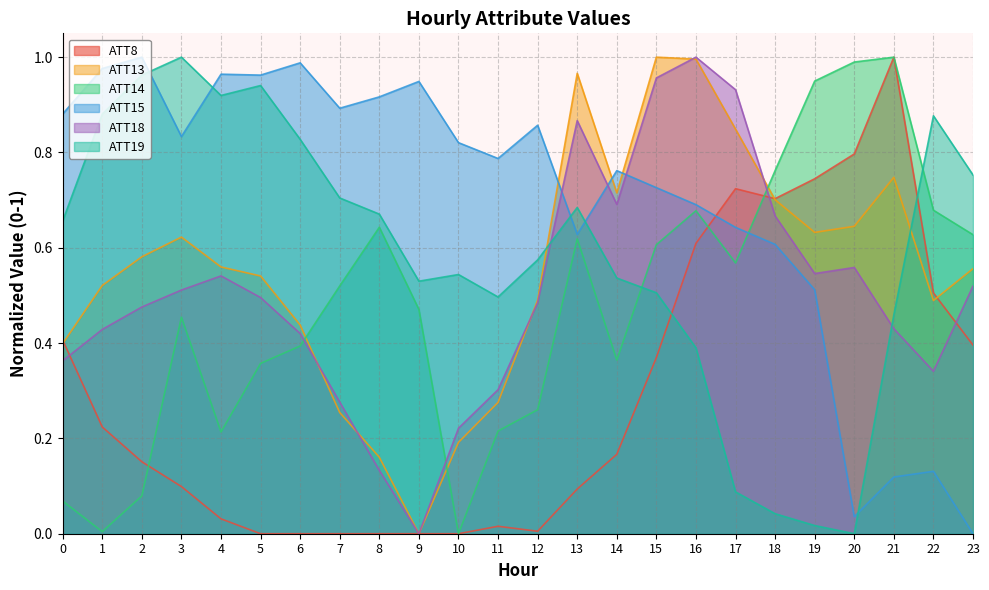

Is the value of ATT19 at 13 greater than the value of ATT8 at 3?

Yes